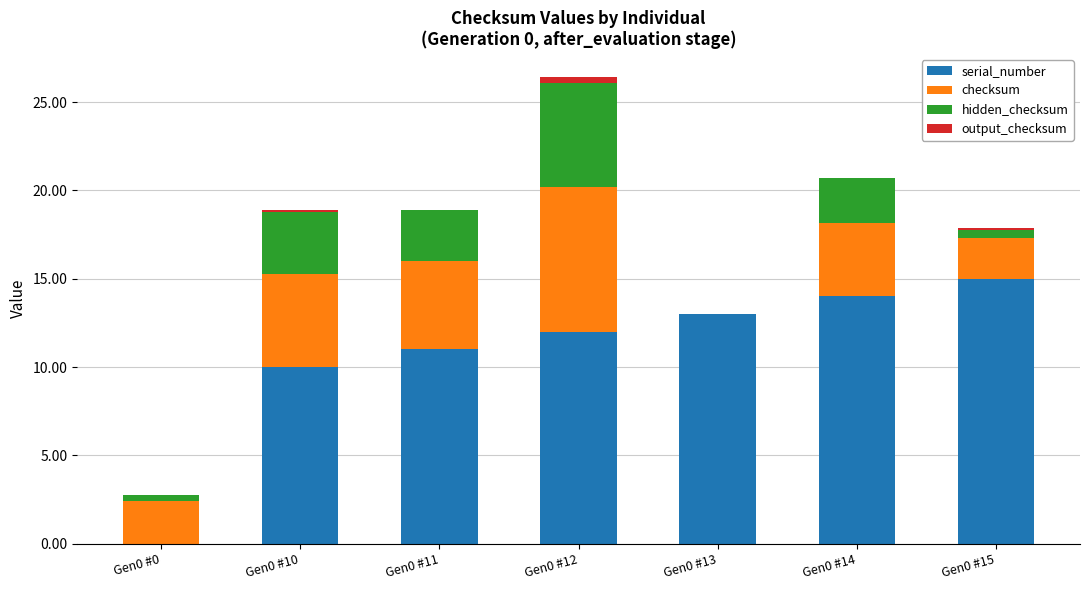

How many distinct data groups are displayed?

4